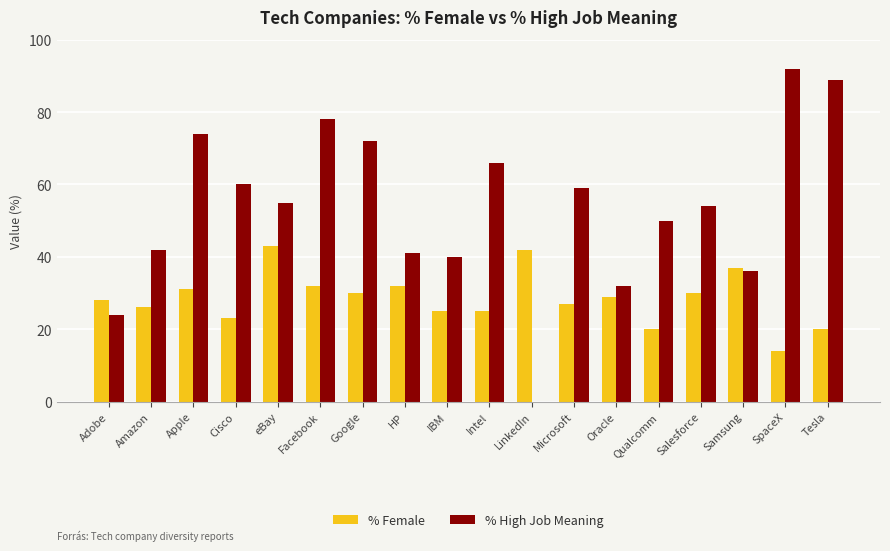

At which label does % High Job Meaning reach its peak?

SpaceX